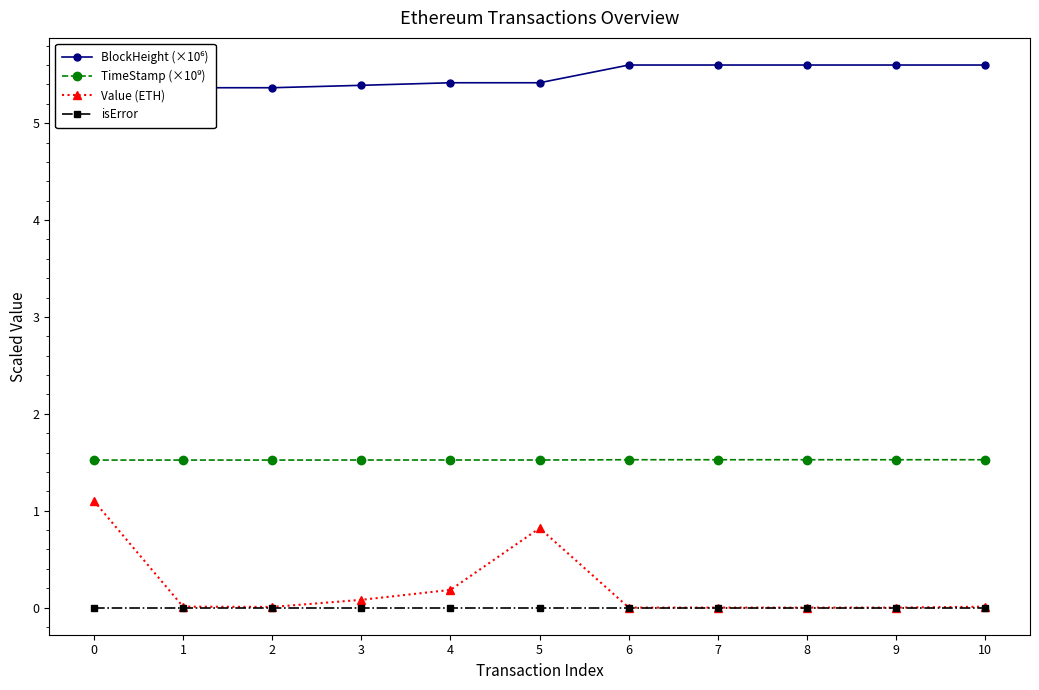

Reading left to right, transcribe all the data shown in this chart.

BlockHeight (×10⁶): 5.3	5.4	5.4	5.4	5.4	5.4	5.6	5.6	5.6	5.6	5.6
TimeStamp (×10⁹): 1.5	1.5	1.5	1.5	1.5	1.5	1.5	1.5	1.5	1.5	1.5
Value (ETH): 1.1	0.0	0.0	0.1	0.2	0.8	0.0	0.0	0.0	0.0	0.0
isError: 0.0	0.0	0.0	0.0	0.0	0.0	0.0	0.0	0.0	0.0	0.0